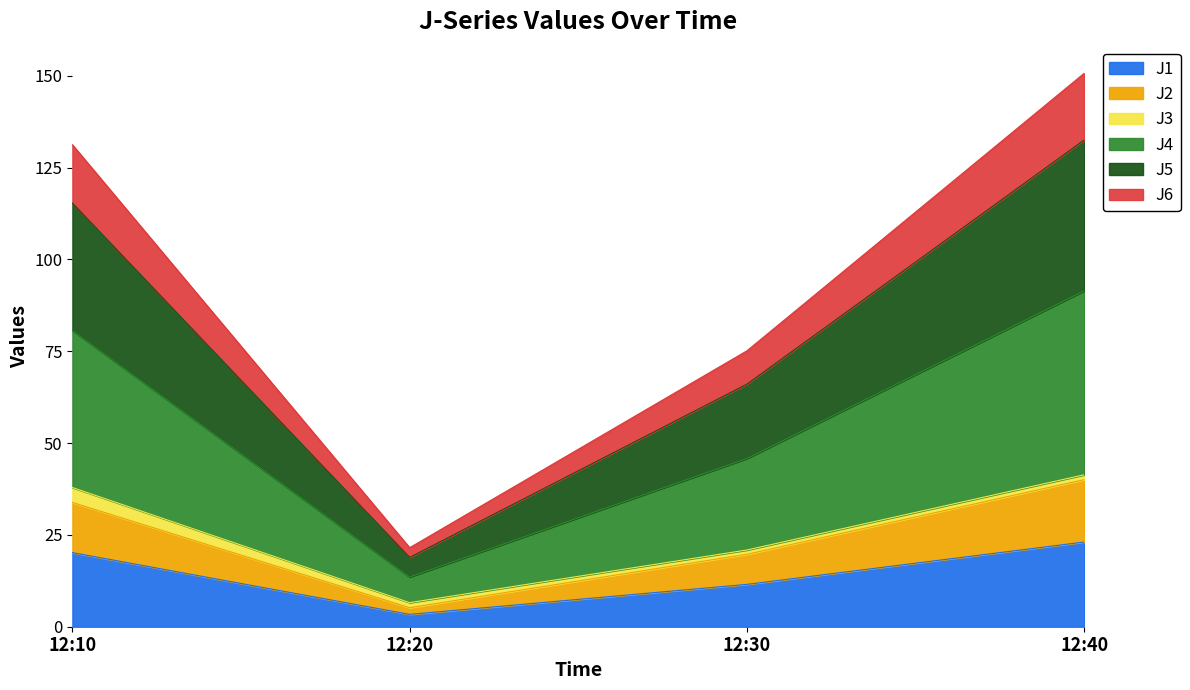

What are all the series names shown in the legend?

J1, J2, J3, J4, J5, J6